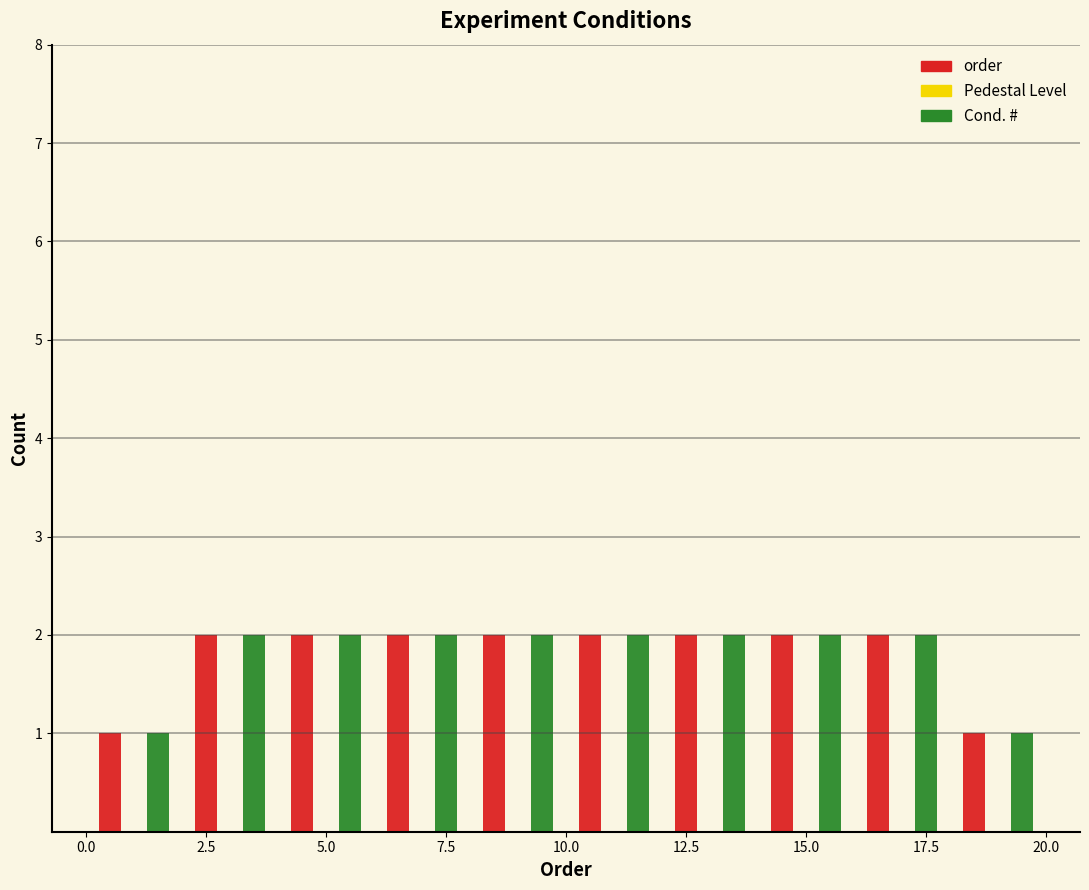

Reading left to right, list every range on the x-axis with the height of the bar of each series over it. The values are not printed on the chart, so give them approximately, as read against the axis.

0 to 2: order=1	Cond. #=1
2 to 4: order=2	Cond. #=2
4 to 6: order=2	Cond. #=2
6 to 8: order=2	Cond. #=2
8 to 10: order=2	Cond. #=2
10 to 12: order=2	Cond. #=2
12 to 14: order=2	Cond. #=2
14 to 16: order=2	Cond. #=2
16 to 18: order=2	Cond. #=2
18 to 20: order=1	Cond. #=1